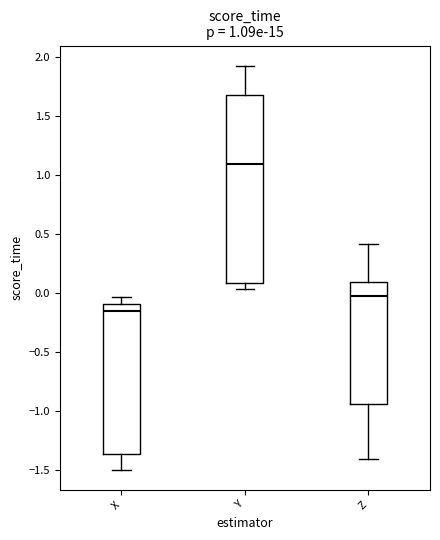

Which box is the tallest, from its lower edge to its upper edge?

Y